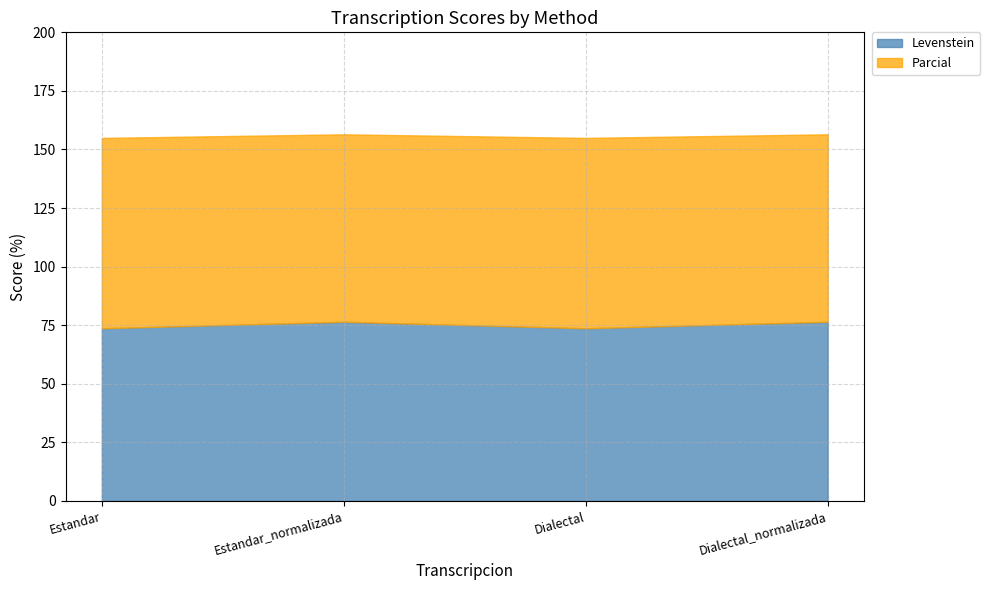

Between Estandar and Dialectal_normalizada, which is larger?

Dialectal_normalizada